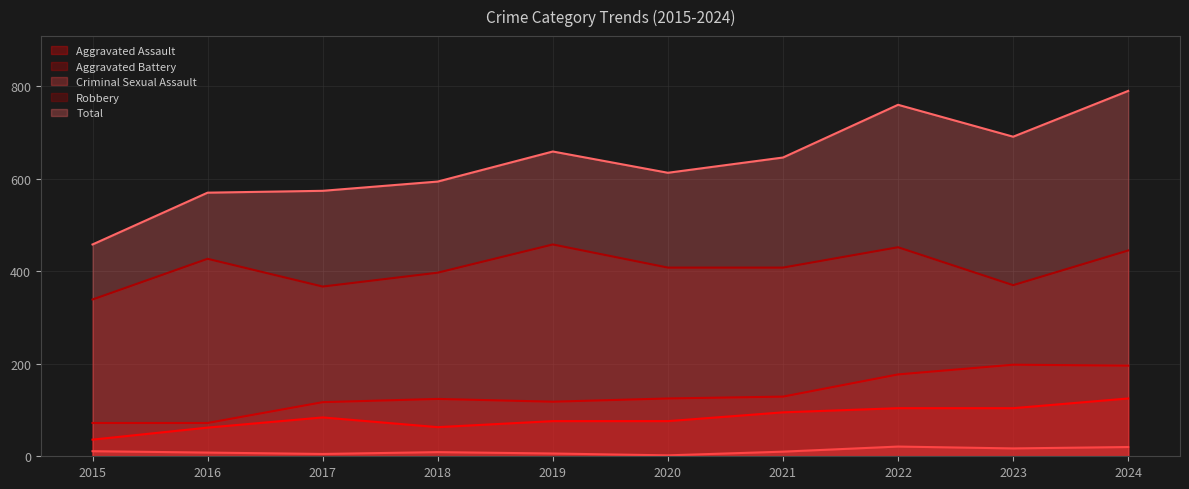

What is the difference between the second highest and second lowest values in the Aggravated Assault series?

42